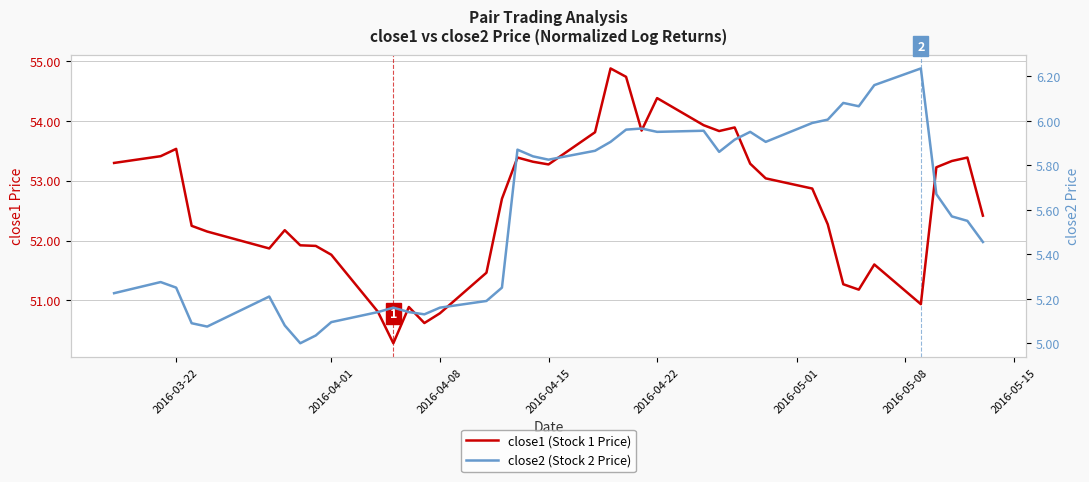

How many data points in close1 (Stock 1 Price) are above 52?

26